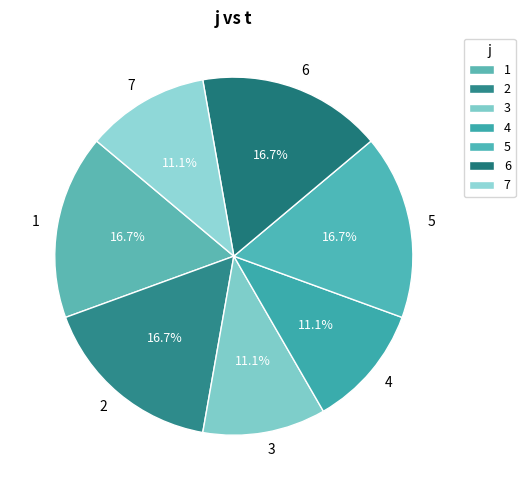

To the nearest percent, what portion does 7 represent?

11%